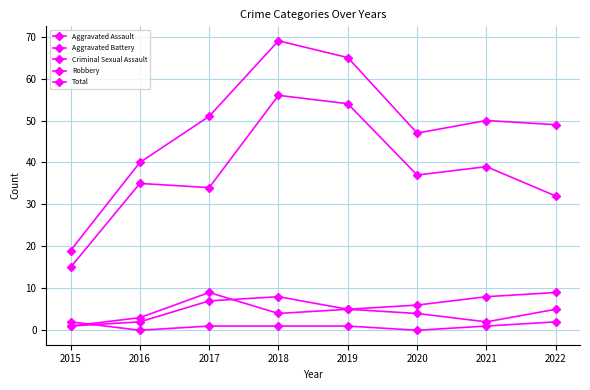

True or false: Aggravated Battery has more than 1 interior local peaks.

False